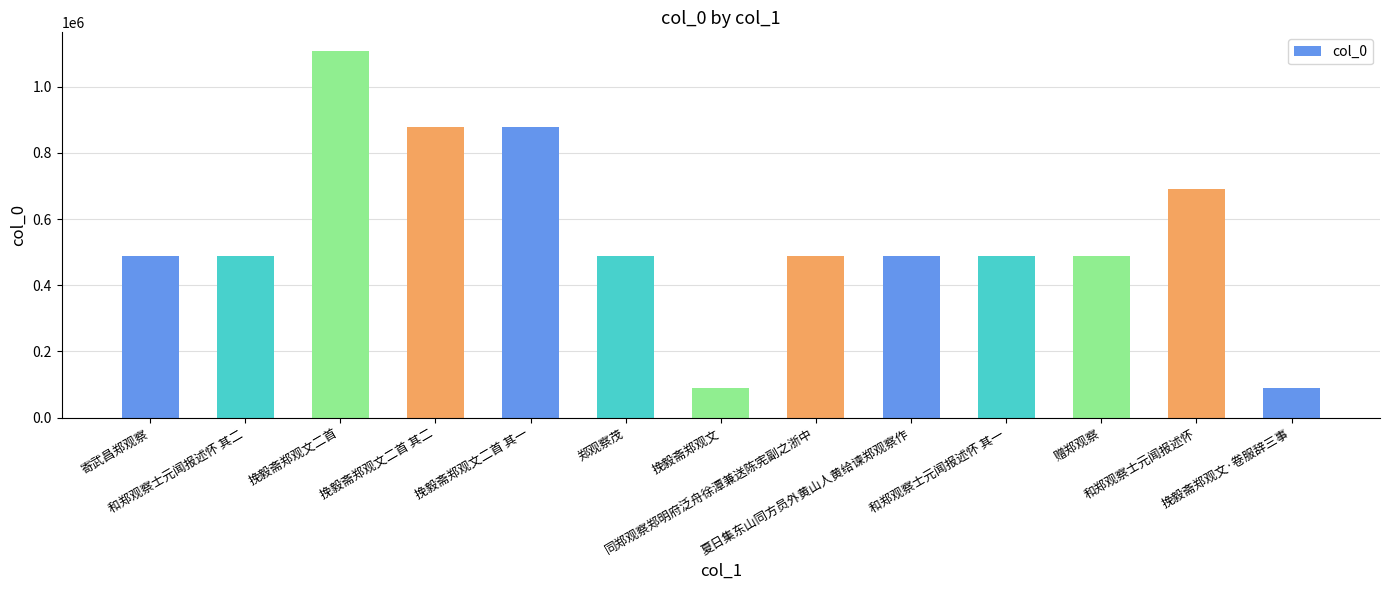

What is the approximate value at 赠郑观察, to the nearest 50?

488650